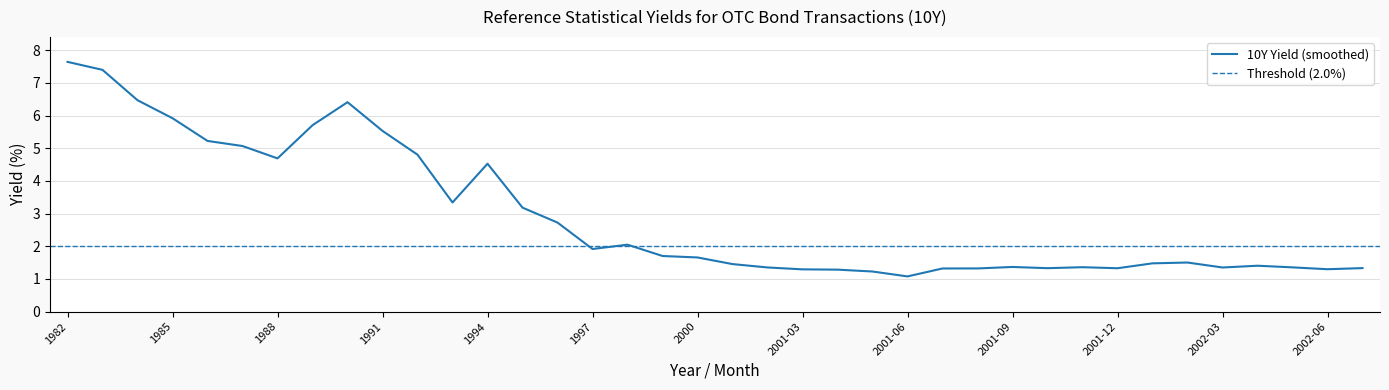

Rank the categories by value from lowest to highest.

2001-06, 2001-05, 2001-04, 2001-03, 2002-06, 2001-07, 2001-08, 2001-12, 2001-10, 2002-07, 2002-03, 2001-02, 2002-05, 2001-11, 2001-09, 2002-04, 2001-01, 2002-01, 2002-02, 2000, 1999, 1997, 1998, 1996, 1995, 1993, 1994, 1988, 1992, 1987, 1986, 1991, 1989, 1985, 1990, 1984, 1983, 1982